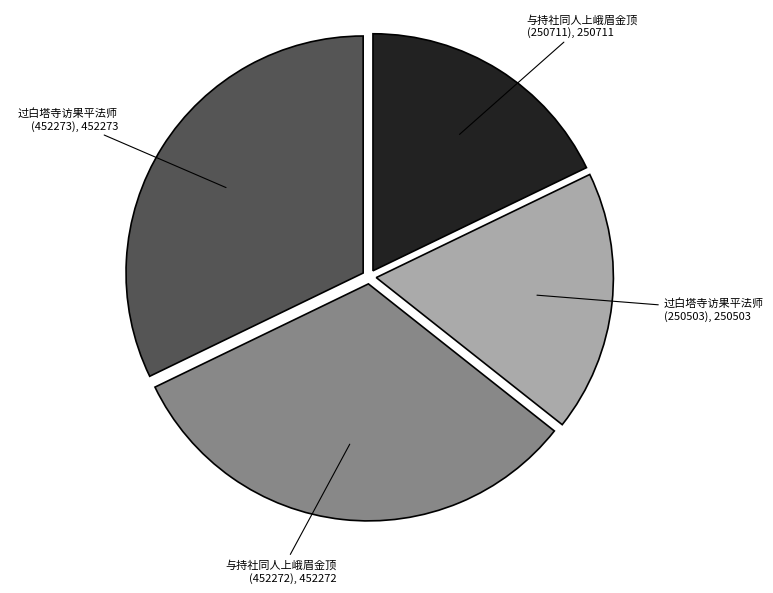

True or false: 过白塔寺访果平法师 (452273) accounts for 32% of the total.

True